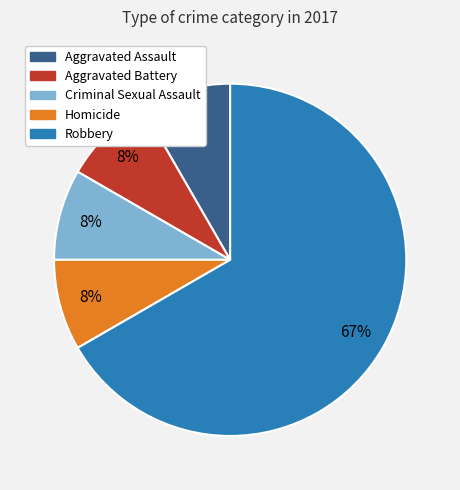

To the nearest percent, what is the average slice percentage?

20%